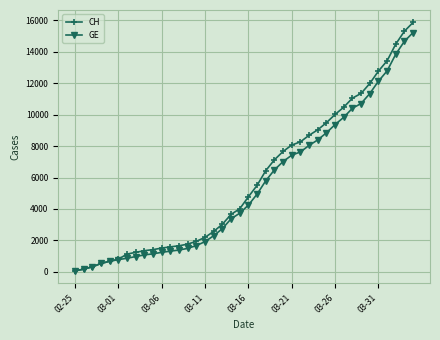

What is the maximum value shown in the chart?

15850